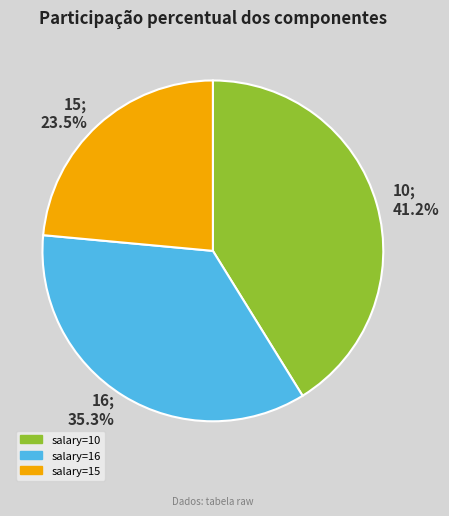

Does any single category account for the majority?

No